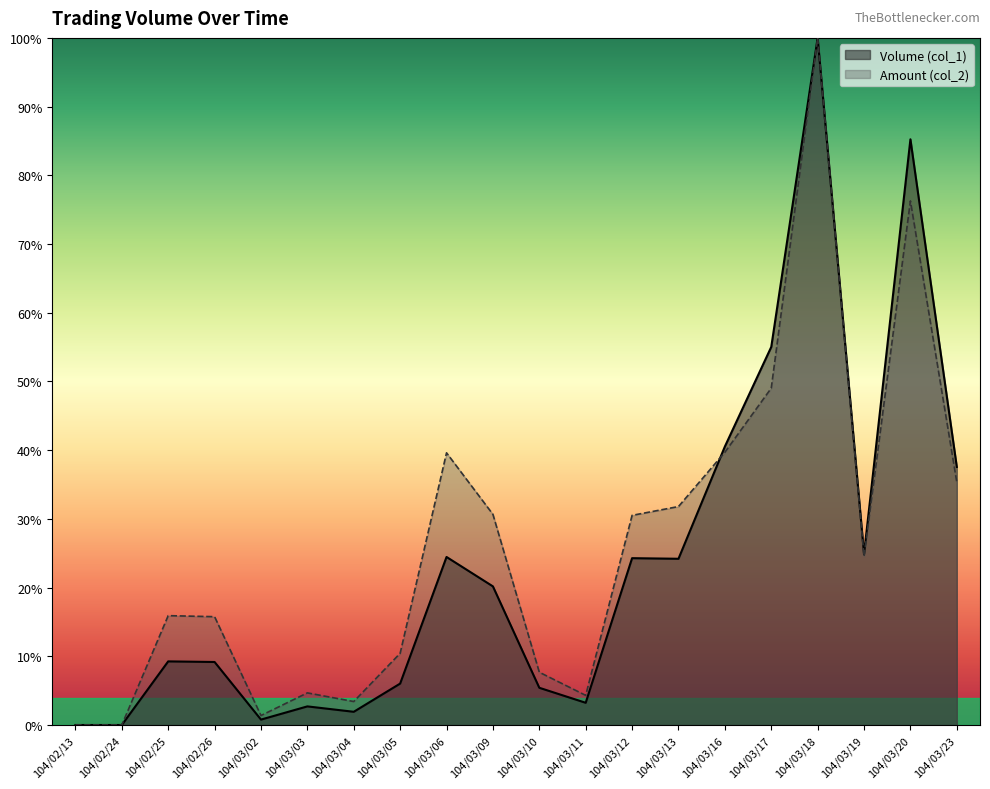

How many values in the Amount (col_2) series exceed 24?

10